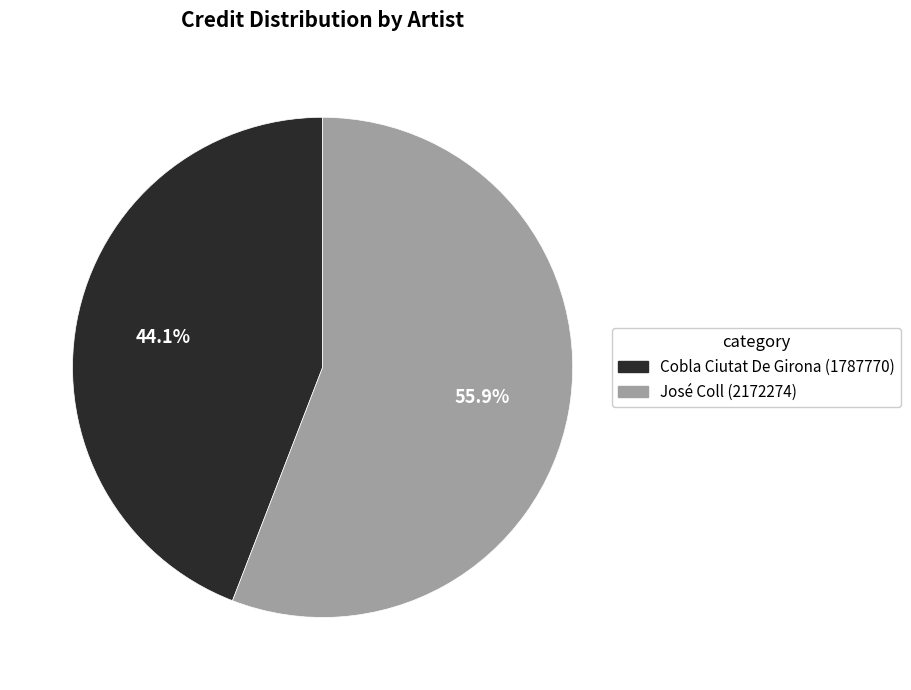

Which category accounts for the majority?

José Coll (2172274)